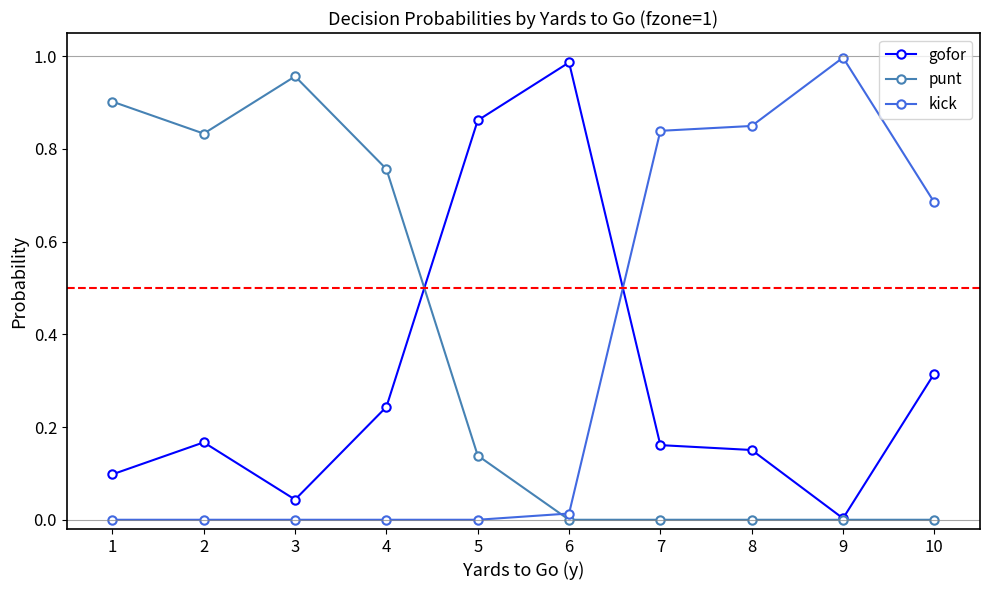

True or false: gofor and punt cross at least once.

True